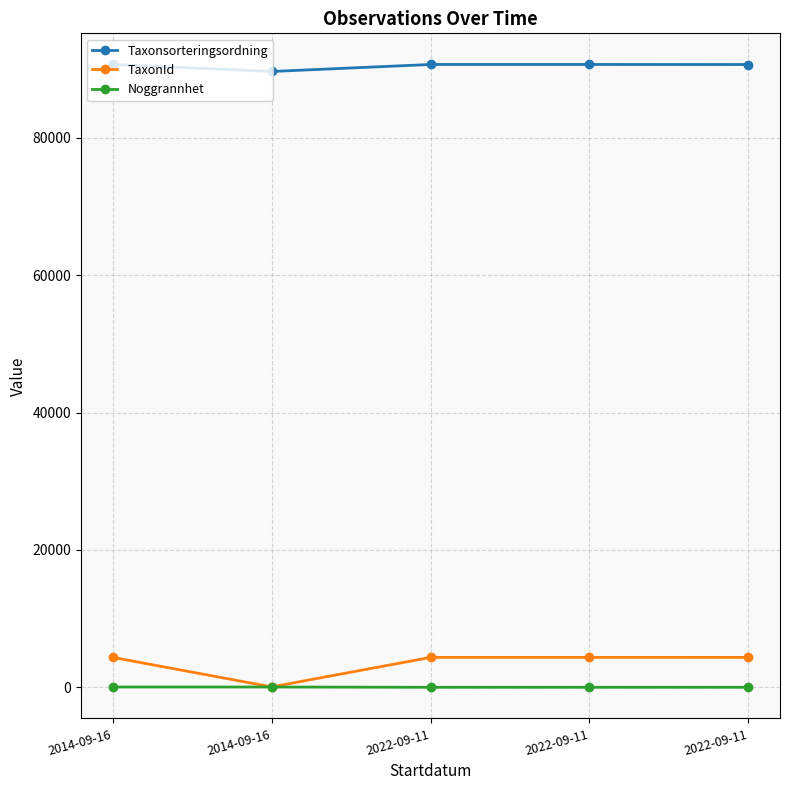

Rank the categories by Noggrannhet value from highest to lowest.

2014-09-16, 2014-09-16, 2022-09-11, 2022-09-11, 2022-09-11